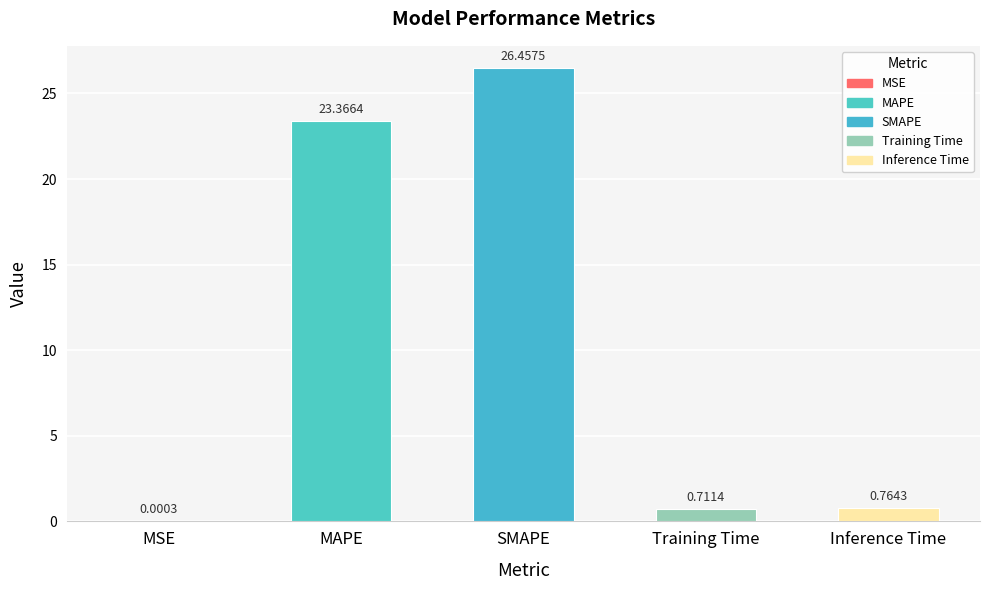

Which has a higher value, SMAPE or MSE?

SMAPE